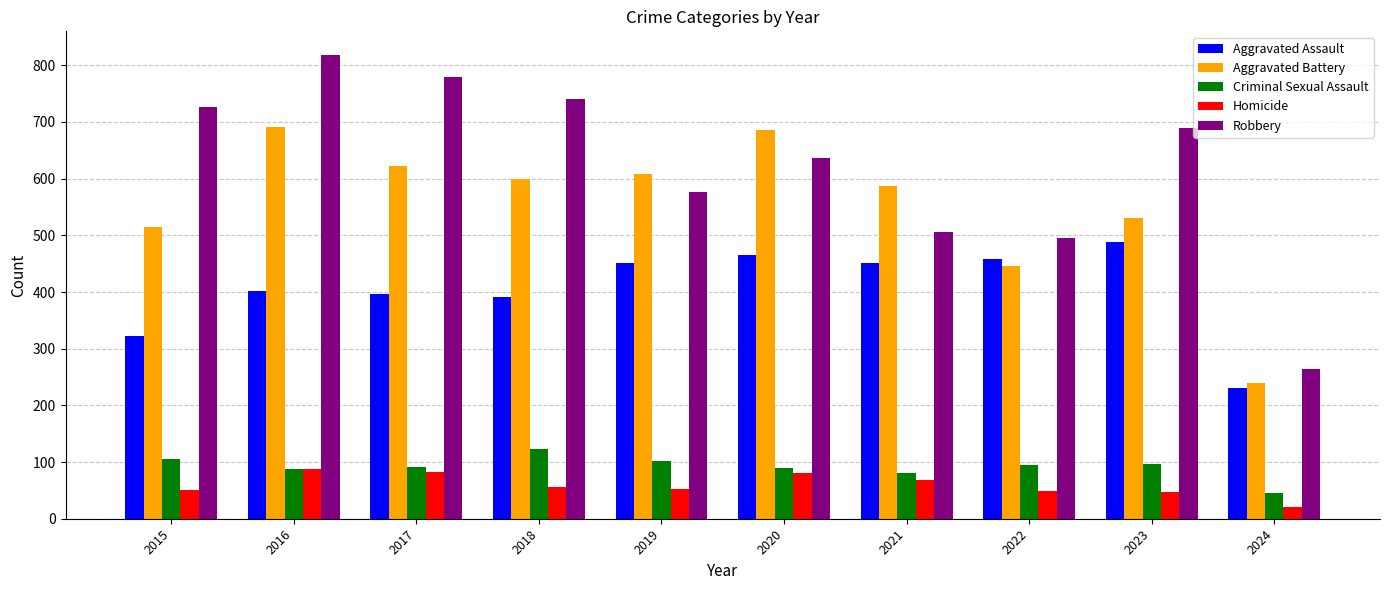

What is the value of the Homicide bar at the 10th from the left?

21